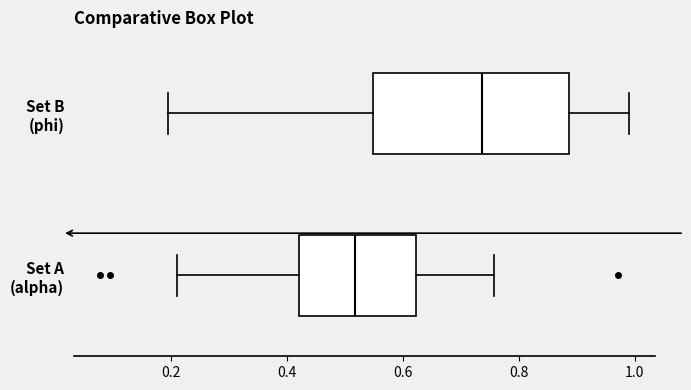

Which box has the furthest to the left median line?

Set A (alpha)